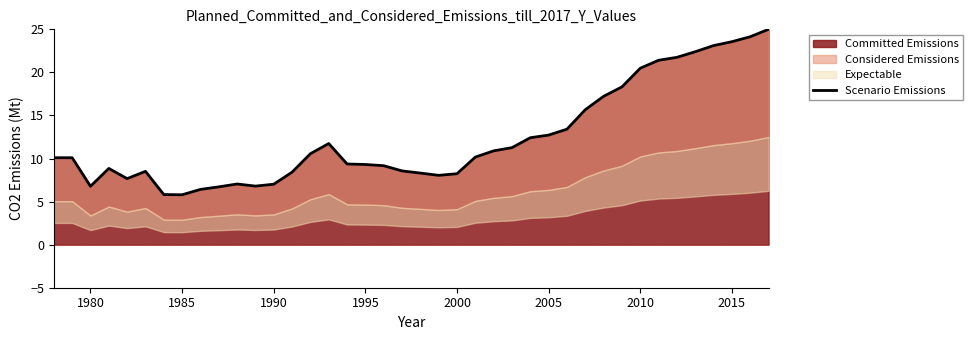

Reading right to left, what are all the values shown in this chart?

25.0	24.1	23.6	23.1	22.4	21.7	21.4	20.5	18.3	17.2	15.7	13.4	12.7	12.4	11.3	10.9	10.2	8.2	8.0	8.3	8.6	9.2	9.3	9.4	11.7	10.6	8.4	7.0	6.8	7.0	6.7	6.4	5.8	5.8	8.5	7.7	8.8	6.8	10.1	10.1